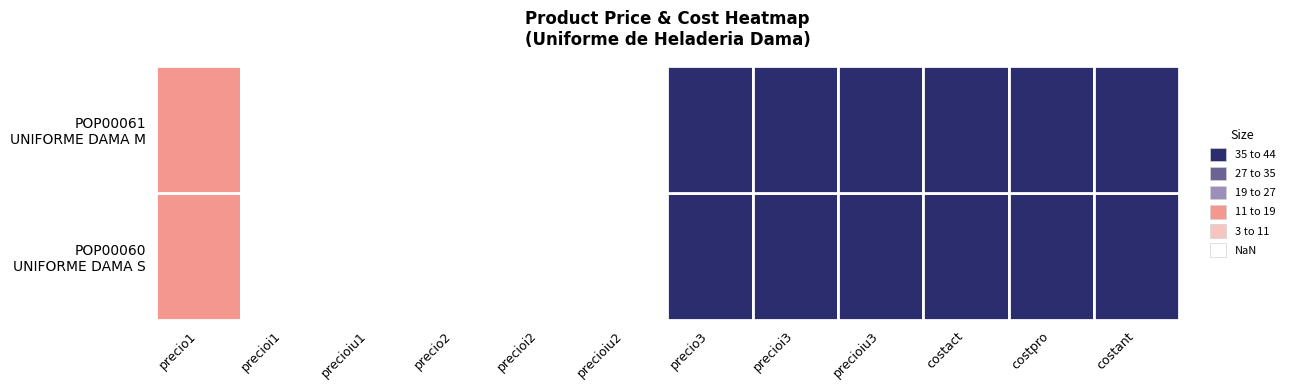

List the series in order of their overall mean, highest first.

POP00060, POP00061